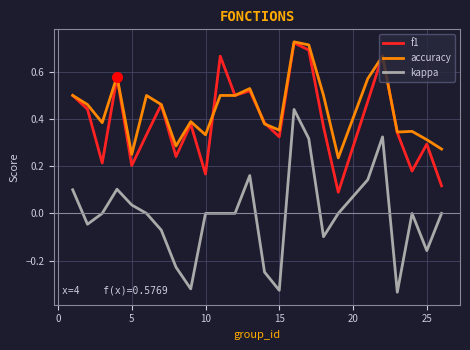

How many lines are shown in the chart?

3